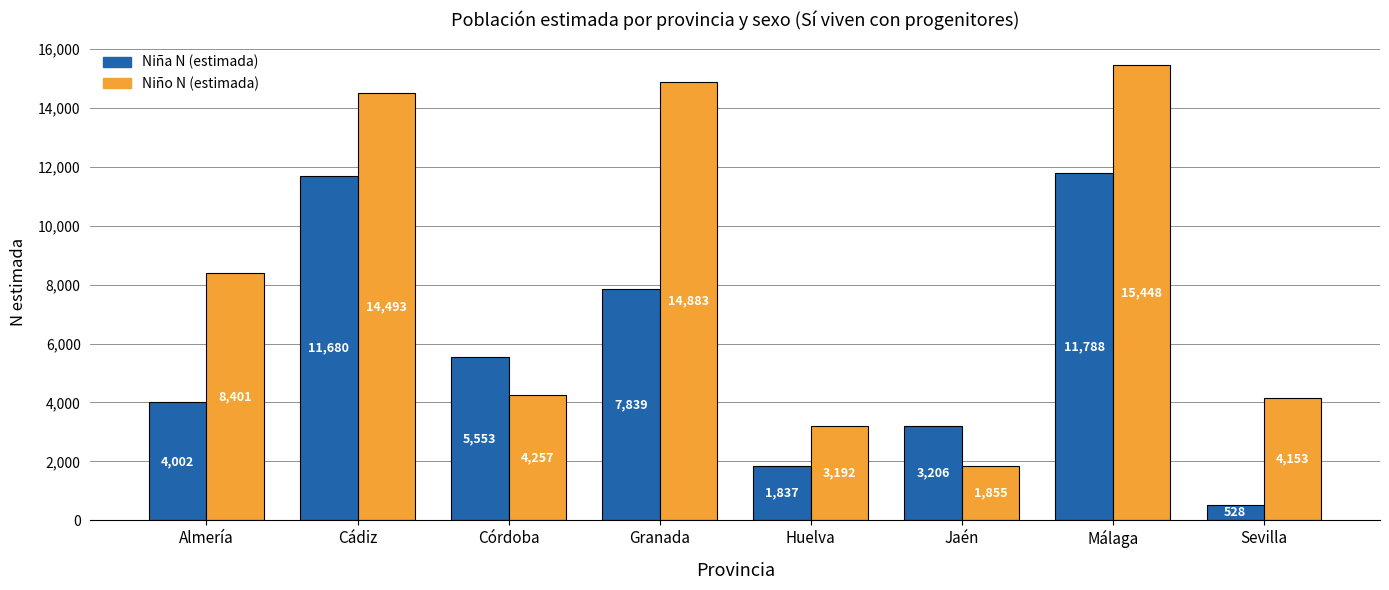

Is the value of Niño N (estimada) at Sevilla greater than the value of Niña N (estimada) at Sevilla?

Yes